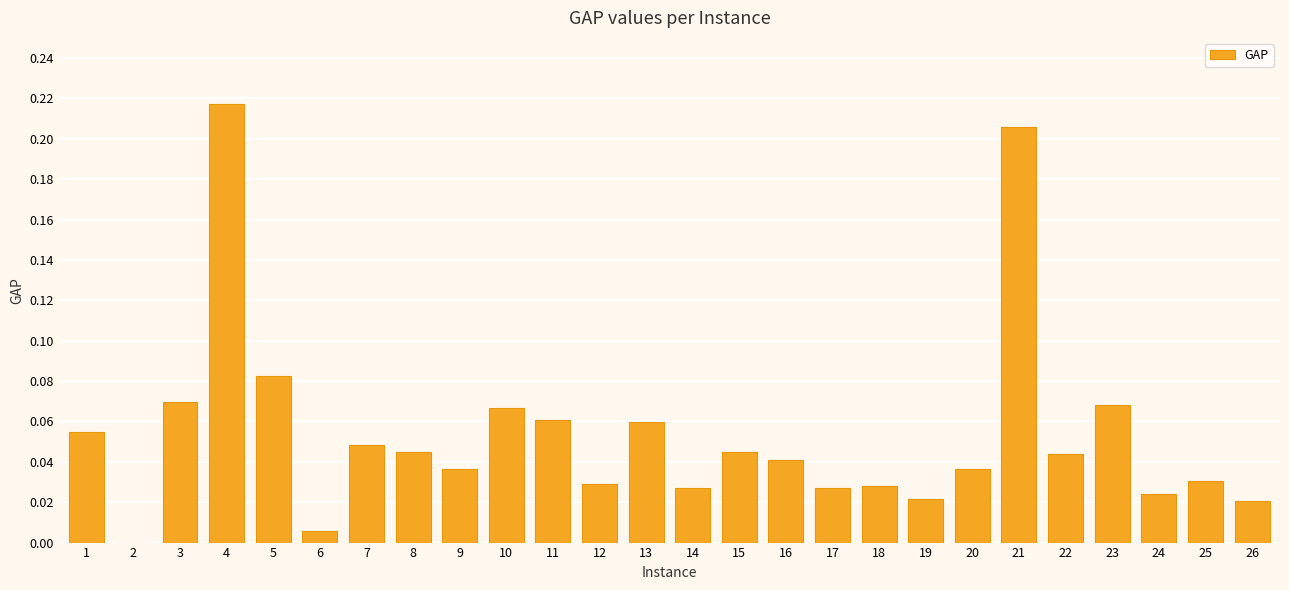

The value at 6 is 0.0. True or false?

True